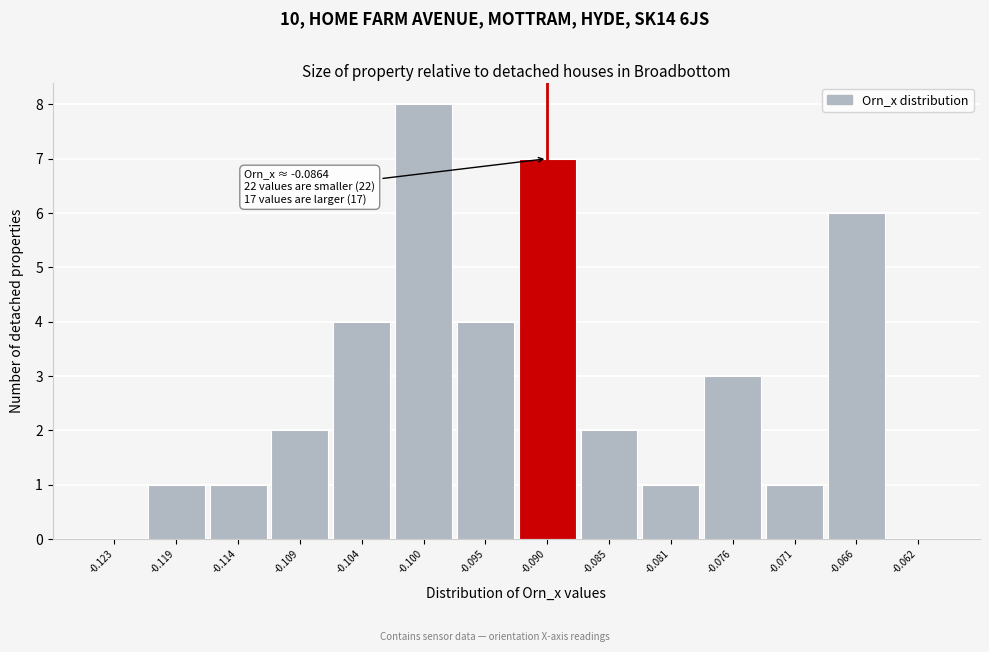

Reading left to right, extract all data points from this chart.

-0.123=0	-0.119=1	-0.114=1	-0.109=2	-0.104=4	-0.100=8	-0.095=4	-0.090=7	-0.085=2	-0.081=1	-0.076=3	-0.071=1	-0.066=6	-0.062=0